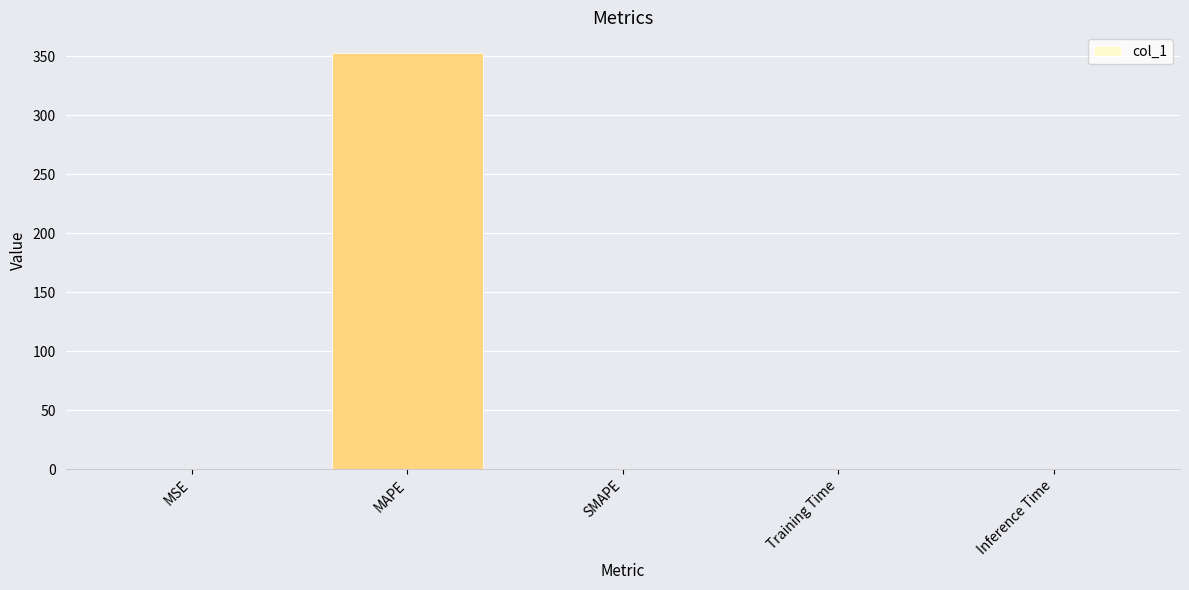

What is the maximum value shown in the chart?

352.7